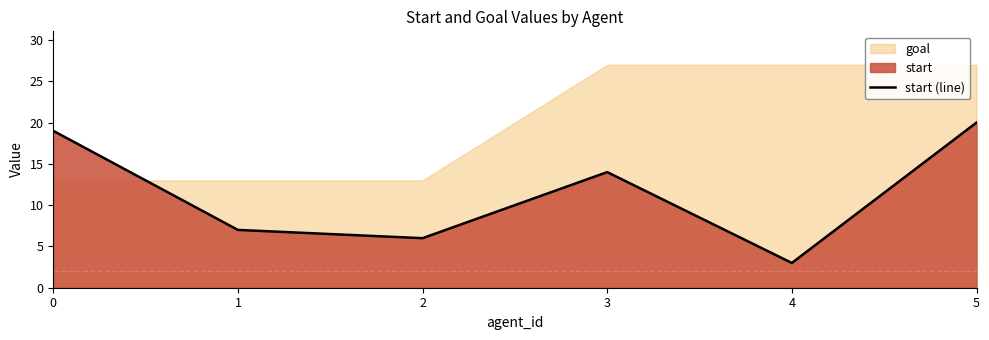

Reading left to right, list all the values displayed in this chart.

19	7	6	14	3	20